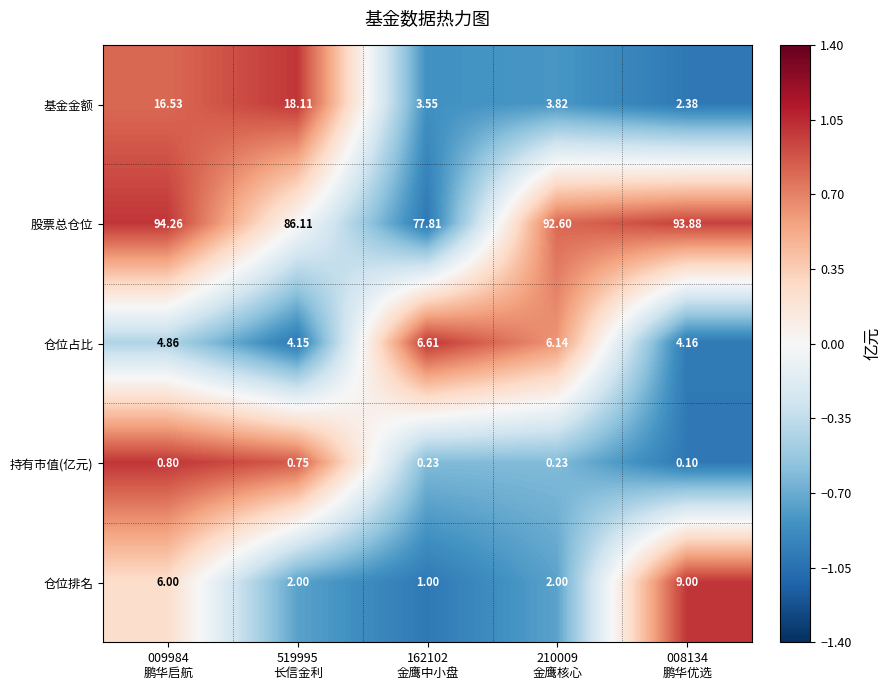

Which series has the largest total across all categories?

股票总仓位